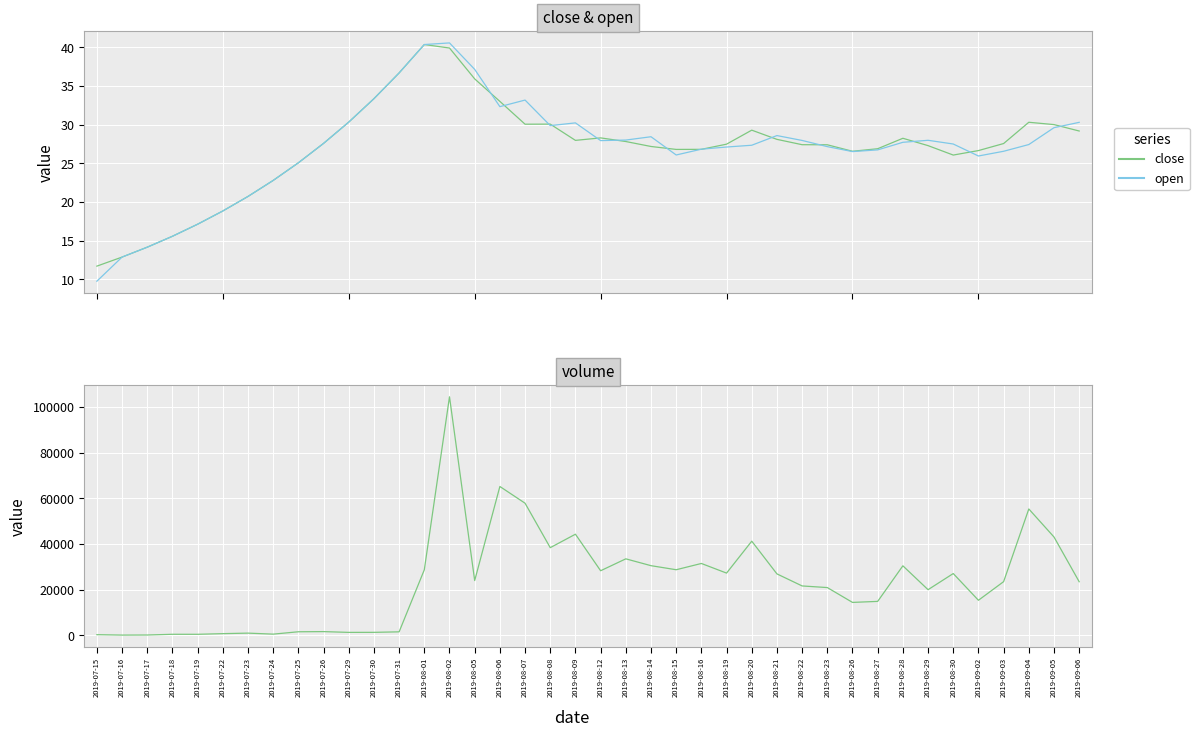

Reading right to left, extract all data points from this chart.

close: 2019-09-06=29.2	2019-09-05=30.0	2019-09-04=30.3	2019-09-03=27.5	2019-09-02=26.6	2019-08-30=26.1	2019-08-29=27.3	2019-08-28=28.2	2019-08-27=26.9	2019-08-26=26.5	2019-08-23=27.4	2019-08-22=27.4	2019-08-21=28.1	2019-08-20=29.3	2019-08-19=27.5	2019-08-16=26.8	2019-08-15=26.8	2019-08-14=27.2	2019-08-13=27.8	2019-08-12=28.3	2019-08-09=27.9	2019-08-08=30.1	2019-08-07=30.0	2019-08-06=33.0	2019-08-05=35.9	2019-08-02=39.9	2019-08-01=40.3	2019-07-31=36.7	2019-07-30=33.3	2019-07-29=30.3	2019-07-26=27.6	2019-07-25=25.1	2019-07-24=22.8	2019-07-23=20.7	2019-07-22=18.8	2019-07-19=17.1	2019-07-18=15.6	2019-07-17=14.1	2019-07-16=12.9	2019-07-15=11.7
open: 2019-09-06=30.3	2019-09-05=29.6	2019-09-04=27.4	2019-09-03=26.5	2019-09-02=25.9	2019-08-30=27.5	2019-08-29=28.0	2019-08-28=27.7	2019-08-27=26.7	2019-08-26=26.5	2019-08-23=27.1	2019-08-22=27.9	2019-08-21=28.6	2019-08-20=27.3	2019-08-19=27.1	2019-08-16=26.8	2019-08-15=26.1	2019-08-14=28.4	2019-08-13=28.0	2019-08-12=27.9	2019-08-09=30.2	2019-08-08=29.9	2019-08-07=33.2	2019-08-06=32.3	2019-08-05=37.1	2019-08-02=40.5	2019-08-01=40.3	2019-07-31=36.7	2019-07-30=33.3	2019-07-29=30.3	2019-07-26=27.6	2019-07-25=25.1	2019-07-24=22.8	2019-07-23=20.7	2019-07-22=18.8	2019-07-19=17.1	2019-07-18=15.6	2019-07-17=14.1	2019-07-16=12.9	2019-07-15=9.7
volume: 2019-09-06=23456.0	2019-09-05=43027.9	2019-09-04=55293.0	2019-09-03=23493.6	2019-09-02=15341.3	2019-08-30=27033.1	2019-08-29=19974.7	2019-08-28=30419.8	2019-08-27=14853.0	2019-08-26=14410.3	2019-08-23=20899.9	2019-08-22=21613.0	2019-08-21=26884.9	2019-08-20=41198.5	2019-08-19=27234.5	2019-08-16=31444.3	2019-08-15=28703.1	2019-08-14=30481.7	2019-08-13=33471.0	2019-08-12=28260.2	2019-08-09=44246.6	2019-08-08=38359.5	2019-08-07=57810.3	2019-08-06=65128.6	2019-08-05=23969.2	2019-08-02=104381.7	2019-08-01=28674.1	2019-07-31=1529.2	2019-07-30=1307.4	2019-07-29=1289.9	2019-07-26=1629.3	2019-07-25=1558.2	2019-07-24=523.0	2019-07-23=964.2	2019-07-22=740.7	2019-07-19=452.0	2019-07-18=457.0	2019-07-17=146.0	2019-07-16=108.0	2019-07-15=289.0